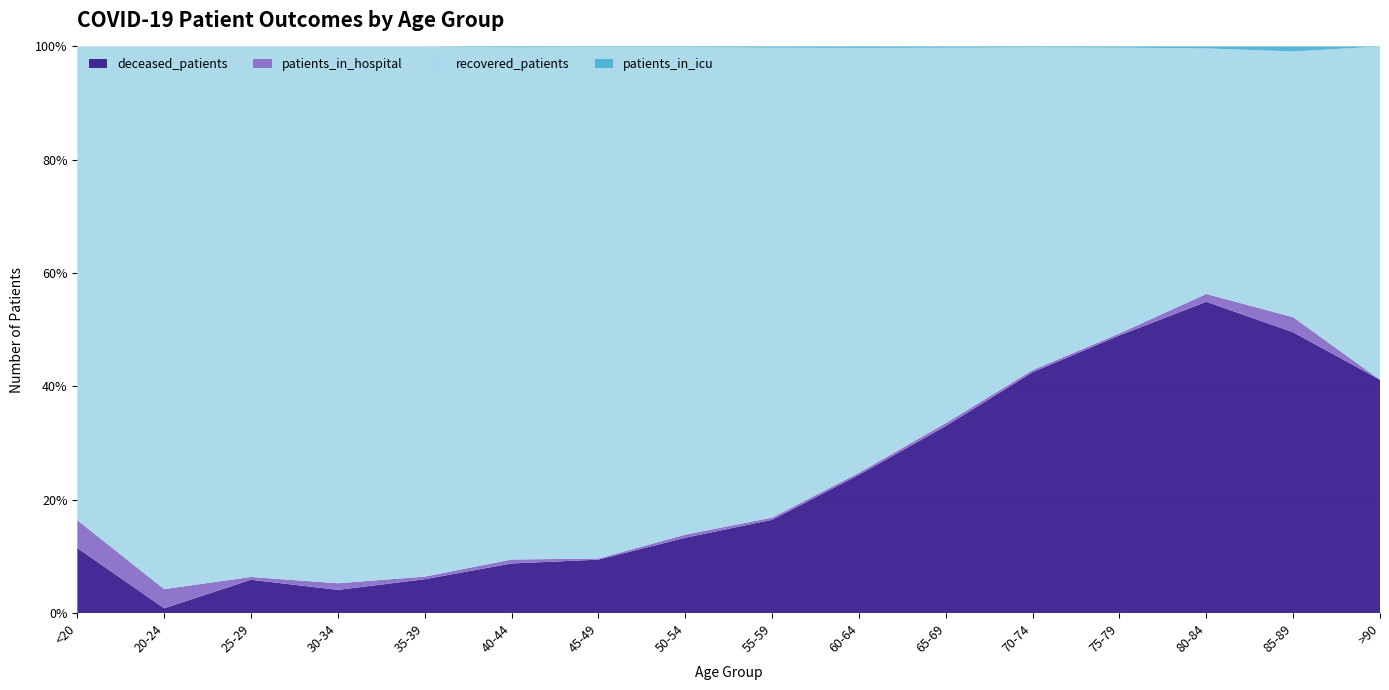

Reading left to right, list all the values displayed in this chart.

patients_in_hospital: 3	4	1	4	2	4	2	9	9	10	16	12	7	8	3	0
patients_in_icu: 0	0	0	0	0	1	1	2	5	7	7	5	4	2	1	0
recovered_patients: 51	113	191	324	407	516	900	1423	1925	2092	2061	1806	990	250	53	10
deceased_patients: 7	1	12	14	26	50	94	220	382	681	1027	1348	962	317	56	7